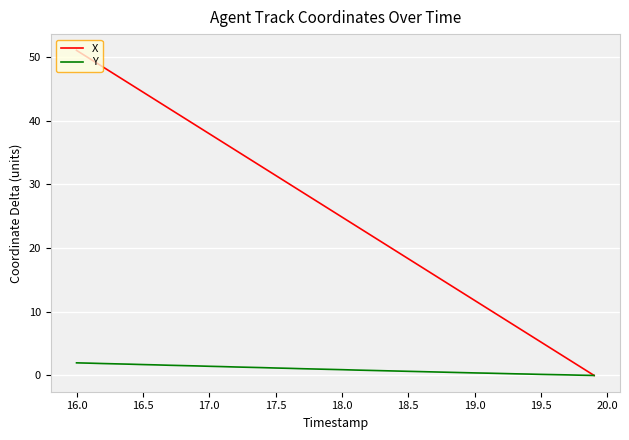

Which series has the largest total across all categories?

X